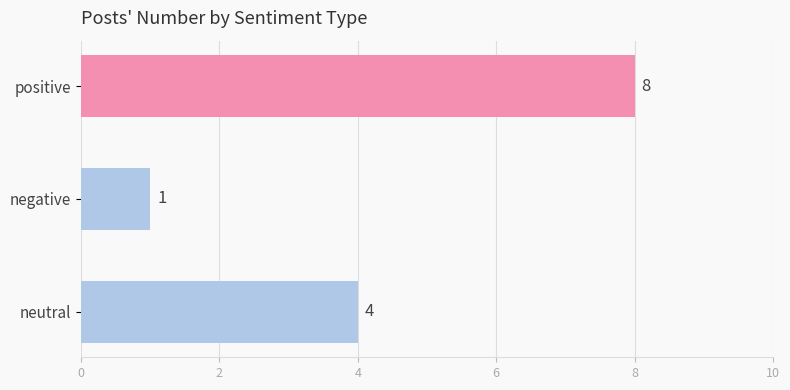

The chart shows a value of 14 at positive. True or false?

False